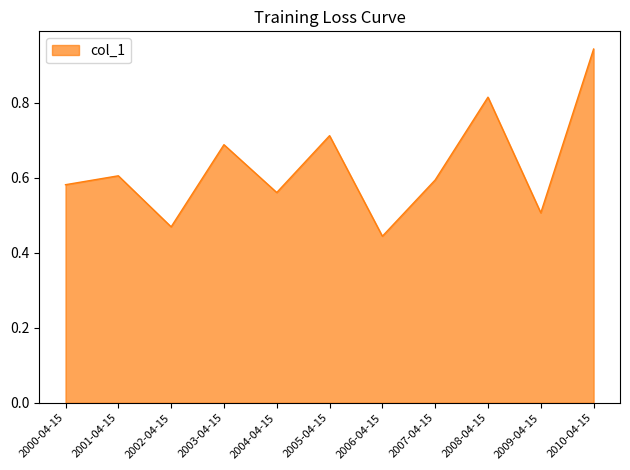

At which label is the value closest to 0?

2006-04-15